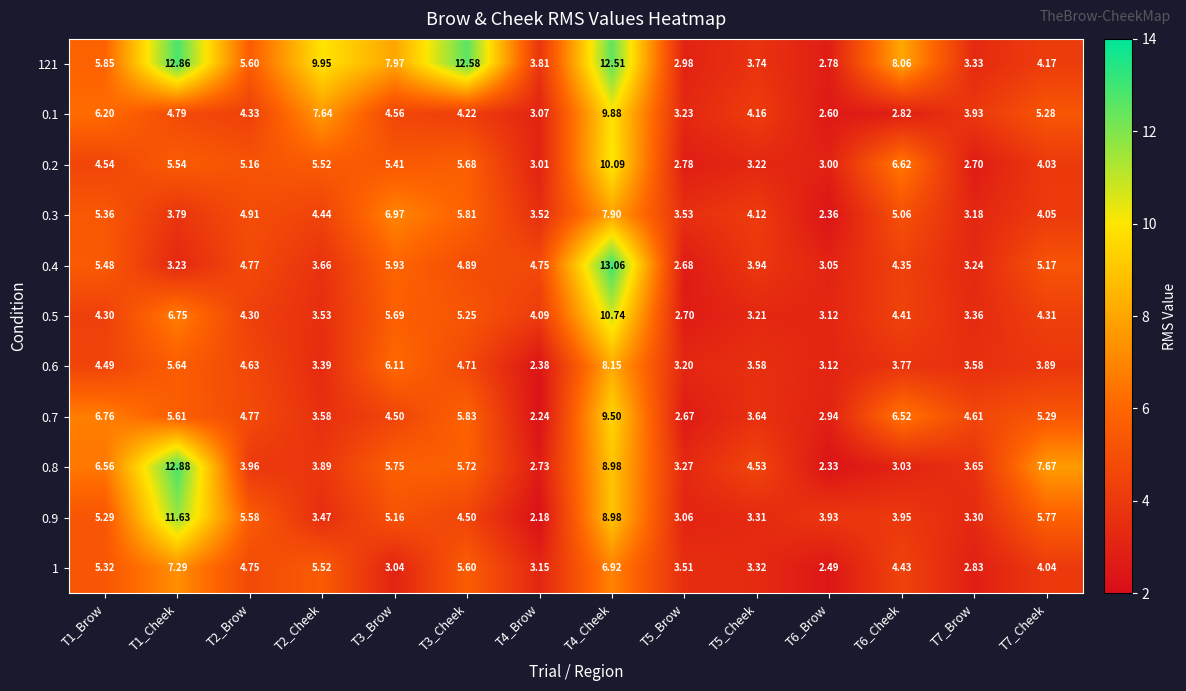

Reading left to right, transcribe all the data shown in this chart.

121: T1_Brow=5.8	T1_Cheek=12.9	T2_Brow=5.6	T2_Cheek=9.9	T3_Brow=8.0	T3_Cheek=12.6	T4_Brow=3.8	T4_Cheek=12.5	T5_Brow=3.0	T5_Cheek=3.7	T6_Brow=2.8	T6_Cheek=8.1	T7_Brow=3.3	T7_Cheek=4.2
0.1: T1_Brow=6.2	T1_Cheek=4.8	T2_Brow=4.3	T2_Cheek=7.6	T3_Brow=4.6	T3_Cheek=4.2	T4_Brow=3.1	T4_Cheek=9.9	T5_Brow=3.2	T5_Cheek=4.2	T6_Brow=2.6	T6_Cheek=2.8	T7_Brow=3.9	T7_Cheek=5.3
0.2: T1_Brow=4.5	T1_Cheek=5.5	T2_Brow=5.2	T2_Cheek=5.5	T3_Brow=5.4	T3_Cheek=5.7	T4_Brow=3.0	T4_Cheek=10.1	T5_Brow=2.8	T5_Cheek=3.2	T6_Brow=3.0	T6_Cheek=6.6	T7_Brow=2.7	T7_Cheek=4.0
0.3: T1_Brow=5.4	T1_Cheek=3.8	T2_Brow=4.9	T2_Cheek=4.4	T3_Brow=7.0	T3_Cheek=5.8	T4_Brow=3.5	T4_Cheek=7.9	T5_Brow=3.5	T5_Cheek=4.1	T6_Brow=2.4	T6_Cheek=5.1	T7_Brow=3.2	T7_Cheek=4.0
0.4: T1_Brow=5.5	T1_Cheek=3.2	T2_Brow=4.8	T2_Cheek=3.7	T3_Brow=5.9	T3_Cheek=4.9	T4_Brow=4.8	T4_Cheek=13.1	T5_Brow=2.7	T5_Cheek=3.9	T6_Brow=3.0	T6_Cheek=4.3	T7_Brow=3.2	T7_Cheek=5.2
0.5: T1_Brow=4.3	T1_Cheek=6.8	T2_Brow=4.3	T2_Cheek=3.5	T3_Brow=5.7	T3_Cheek=5.2	T4_Brow=4.1	T4_Cheek=10.7	T5_Brow=2.7	T5_Cheek=3.2	T6_Brow=3.1	T6_Cheek=4.4	T7_Brow=3.4	T7_Cheek=4.3
0.6: T1_Brow=4.5	T1_Cheek=5.6	T2_Brow=4.6	T2_Cheek=3.4	T3_Brow=6.1	T3_Cheek=4.7	T4_Brow=2.4	T4_Cheek=8.2	T5_Brow=3.2	T5_Cheek=3.6	T6_Brow=3.1	T6_Cheek=3.8	T7_Brow=3.6	T7_Cheek=3.9
0.7: T1_Brow=6.8	T1_Cheek=5.6	T2_Brow=4.8	T2_Cheek=3.6	T3_Brow=4.5	T3_Cheek=5.8	T4_Brow=2.2	T4_Cheek=9.5	T5_Brow=2.7	T5_Cheek=3.6	T6_Brow=2.9	T6_Cheek=6.5	T7_Brow=4.6	T7_Cheek=5.3
0.8: T1_Brow=6.6	T1_Cheek=12.9	T2_Brow=4.0	T2_Cheek=3.9	T3_Brow=5.8	T3_Cheek=5.7	T4_Brow=2.7	T4_Cheek=9.0	T5_Brow=3.3	T5_Cheek=4.5	T6_Brow=2.3	T6_Cheek=3.0	T7_Brow=3.6	T7_Cheek=7.7
0.9: T1_Brow=5.3	T1_Cheek=11.6	T2_Brow=5.6	T2_Cheek=3.5	T3_Brow=5.2	T3_Cheek=4.5	T4_Brow=2.2	T4_Cheek=9.0	T5_Brow=3.1	T5_Cheek=3.3	T6_Brow=3.9	T6_Cheek=4.0	T7_Brow=3.3	T7_Cheek=5.8
1: T1_Brow=5.3	T1_Cheek=7.3	T2_Brow=4.8	T2_Cheek=5.5	T3_Brow=3.0	T3_Cheek=5.6	T4_Brow=3.1	T4_Cheek=6.9	T5_Brow=3.5	T5_Cheek=3.3	T6_Brow=2.5	T6_Cheek=4.4	T7_Brow=2.8	T7_Cheek=4.0